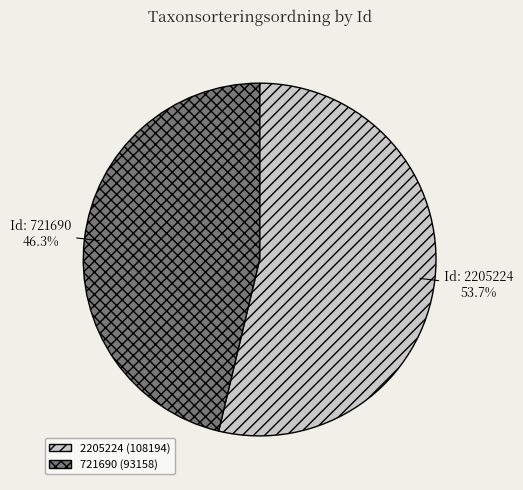

Approximately how many times larger is the value at 2205224 compared to 721690?

1.2